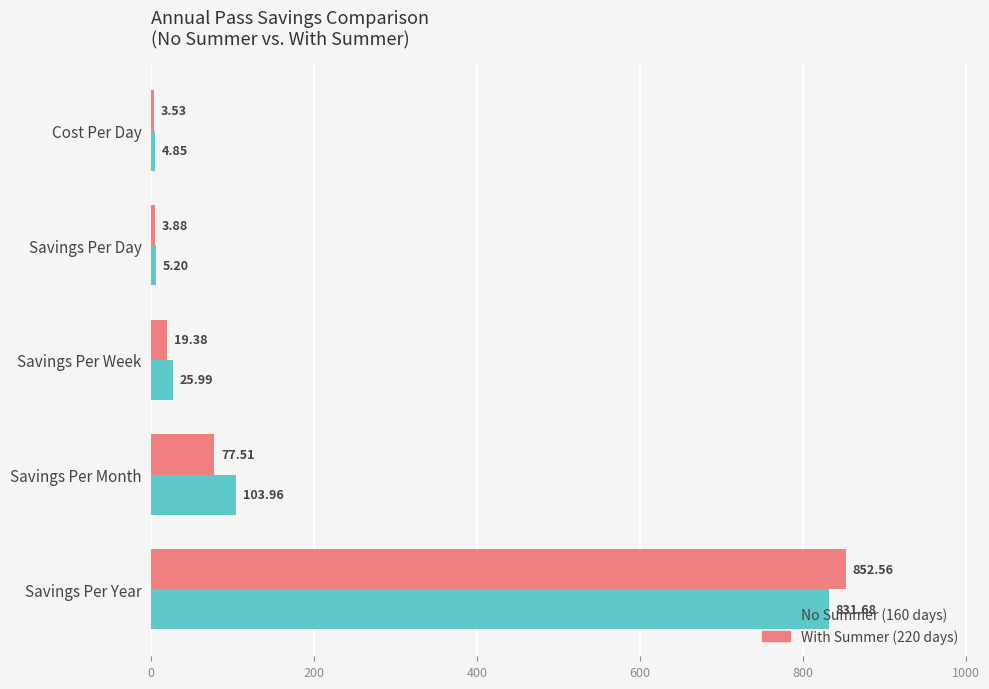

Which label corresponds to the largest value in the chart?

Savings Per Year